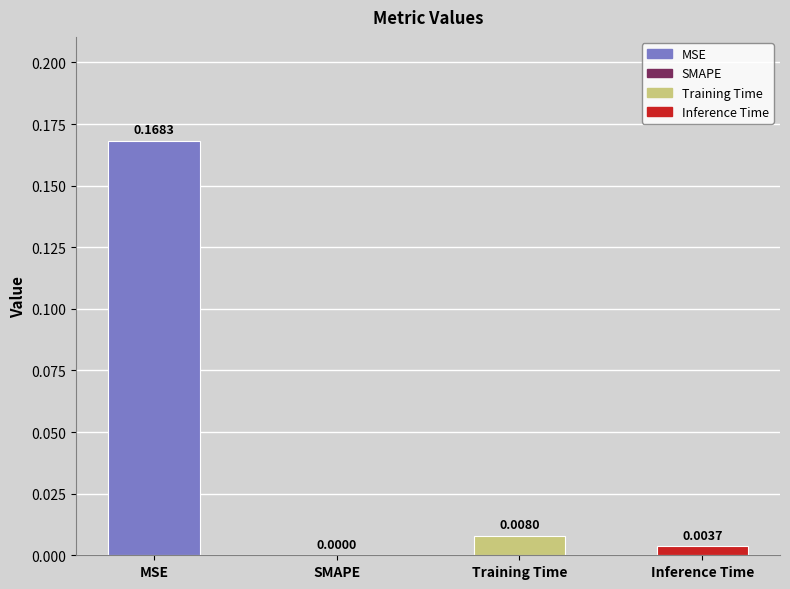

Between SMAPE and MSE, which is larger?

MSE